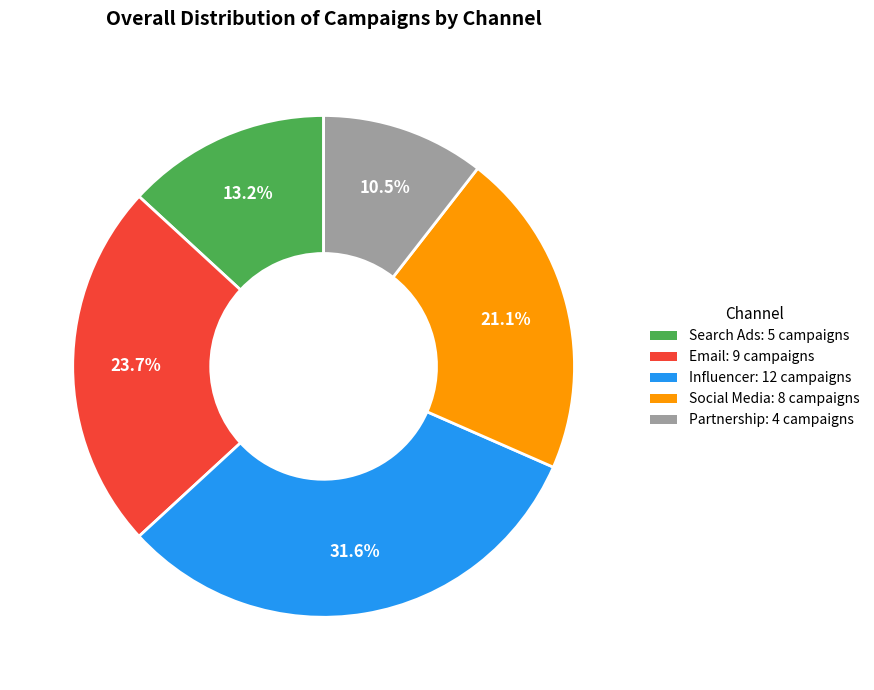

To the nearest percent, what is the difference between the Influencer and Search Ads slice percentages?

18%